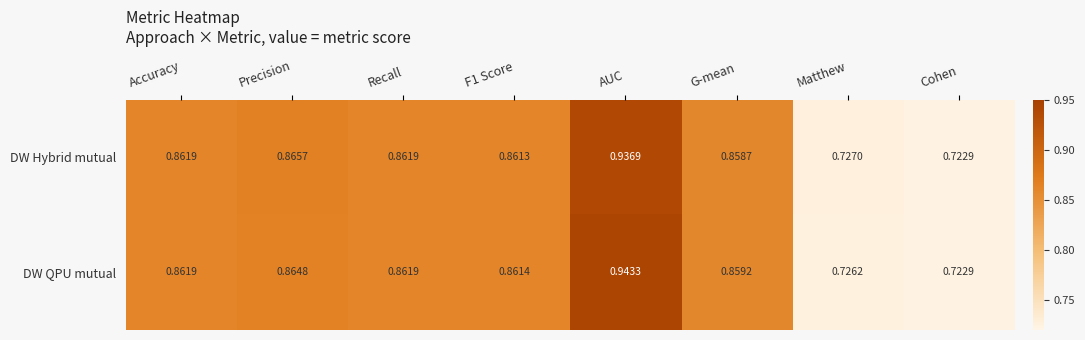

At which label is DW QPU mutual closest to 0?

Cohen